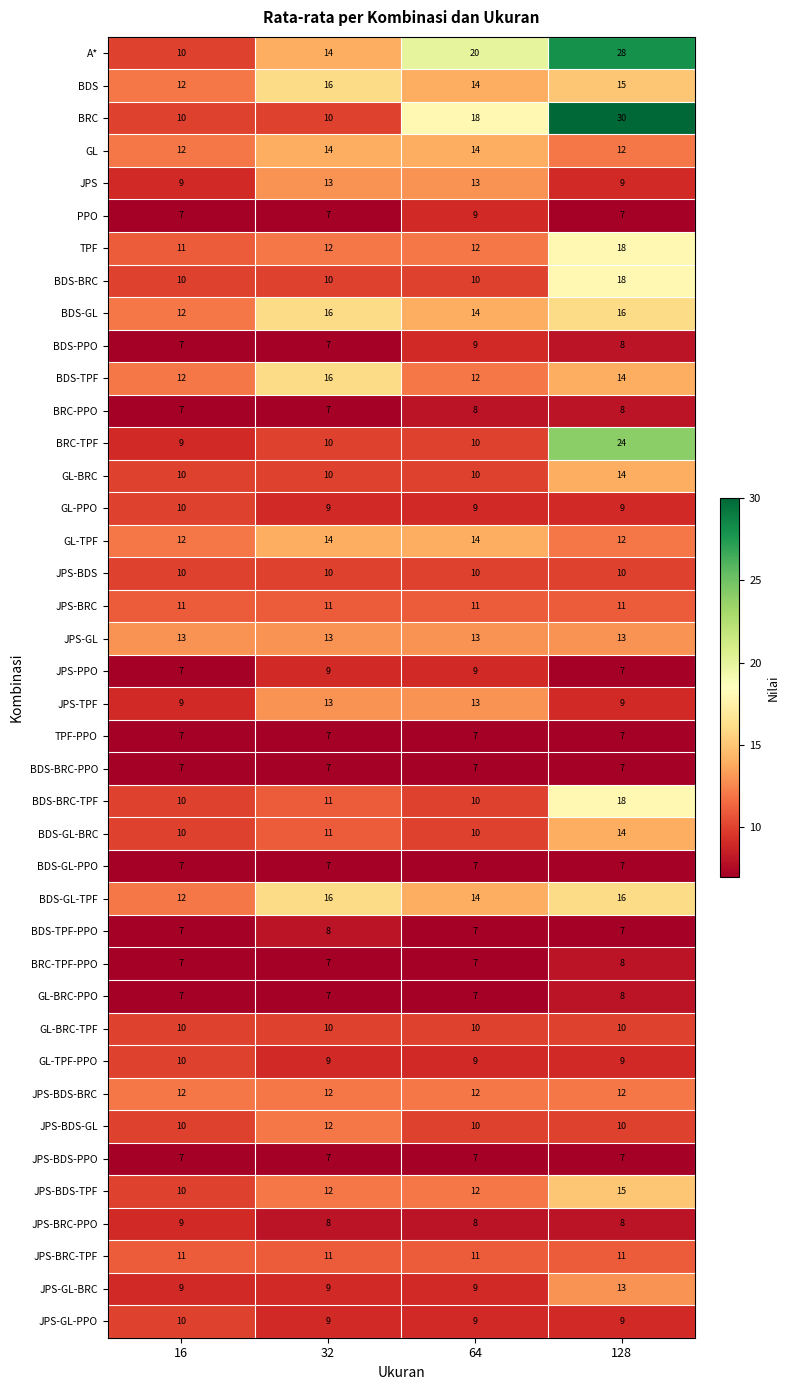

Which series has the largest total across all categories?

A*